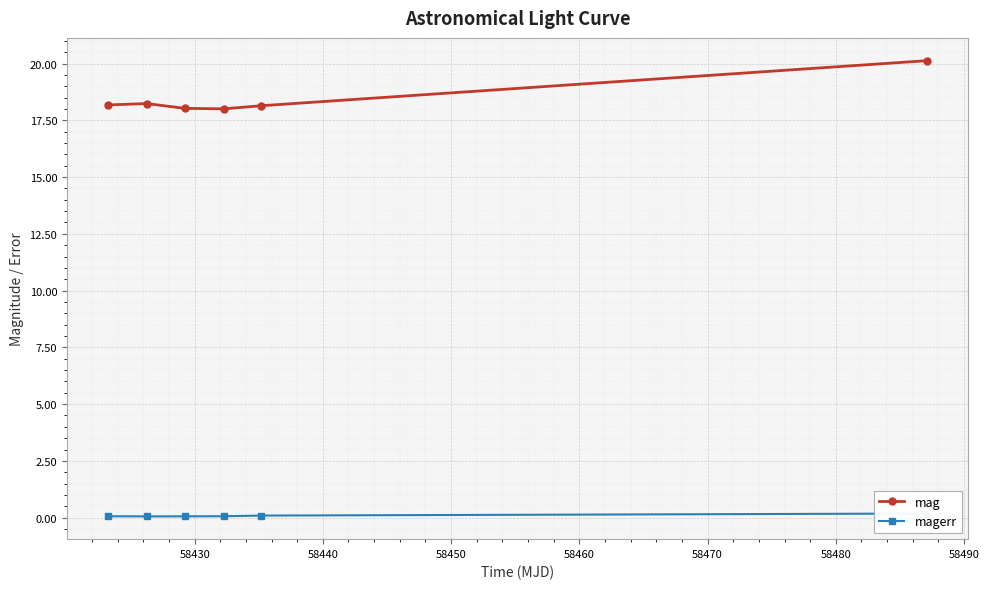

How many interior local peaks does the mag series have?

1